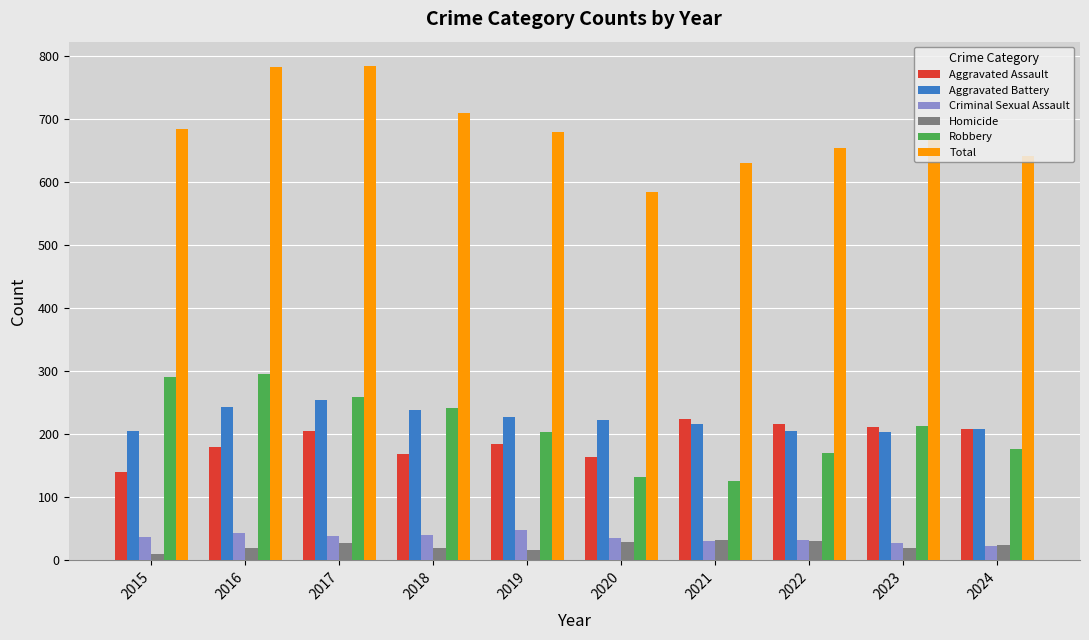

What is the greatest value displayed?

784